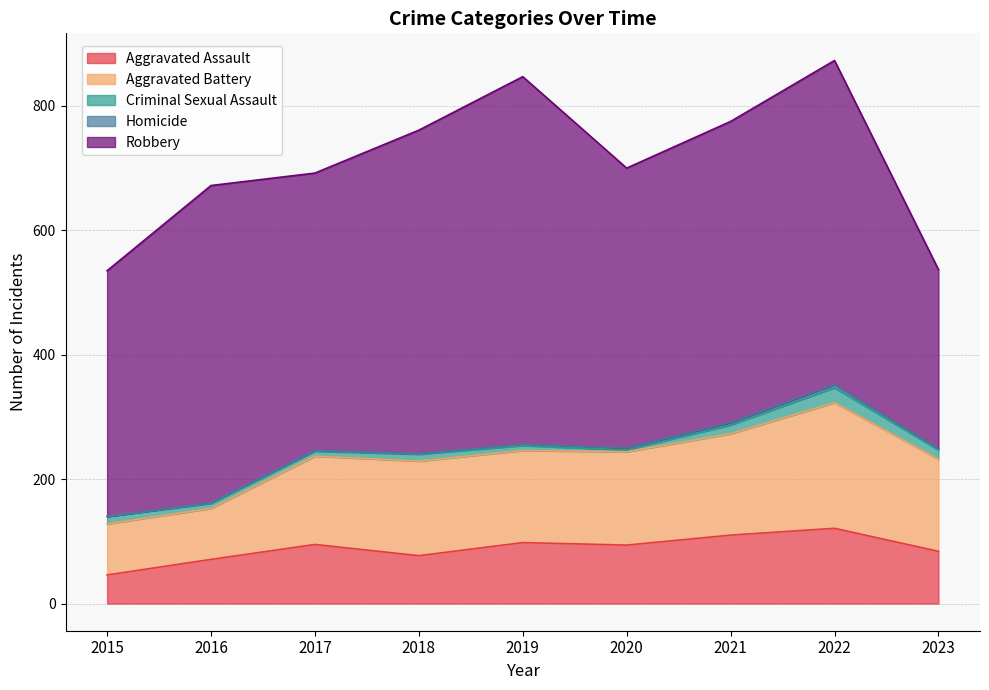

True or false: Criminal Sexual Assault and Aggravated Battery intersect in this chart.

False